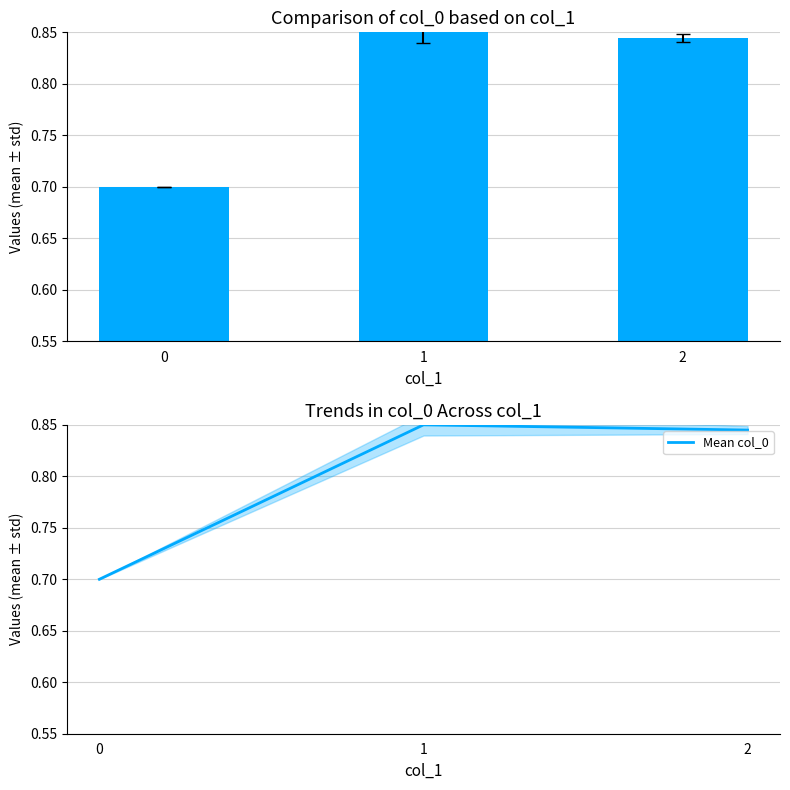

True or false: Mean col_0 has a value of 0.7 at 0.

True